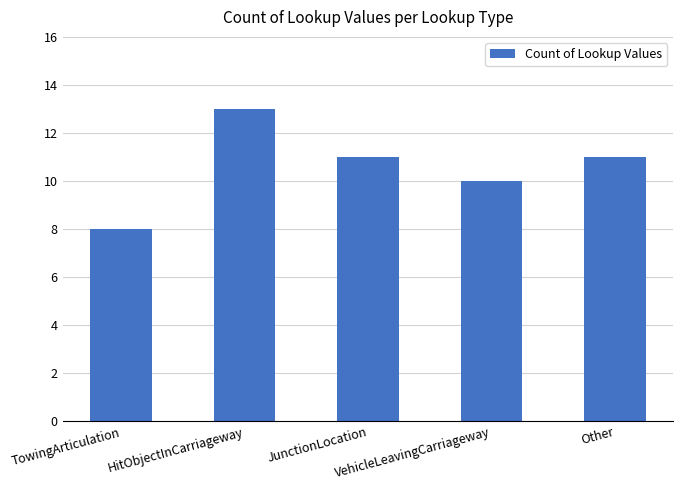

What is the sum of all values?

53